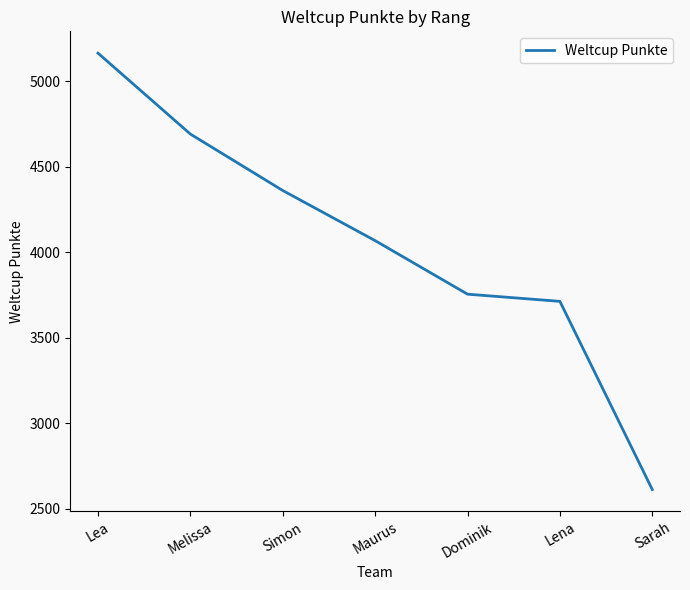

At which label does the data first exceed 4067?

Lea